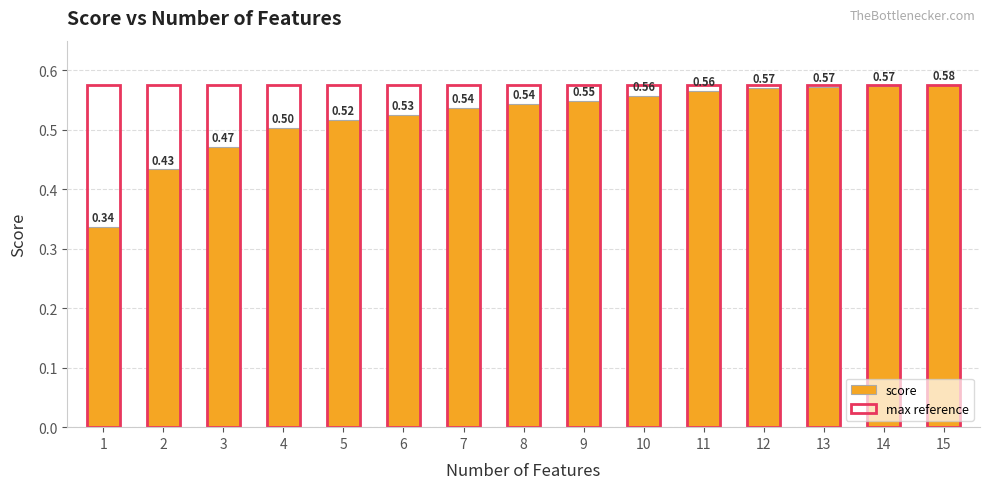

What is the value of the max reference bar at the 4th from the left?

0.6